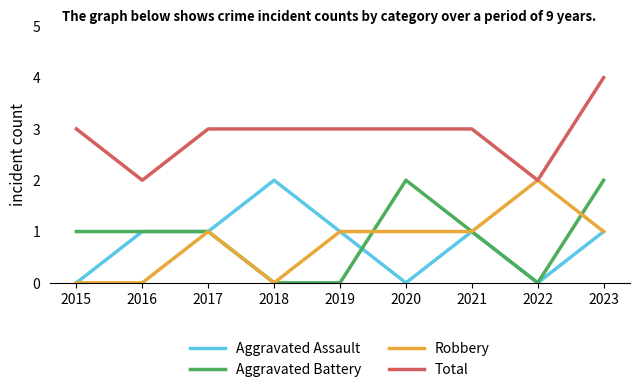

What is the spread (max minus min) of values at 2023?

3